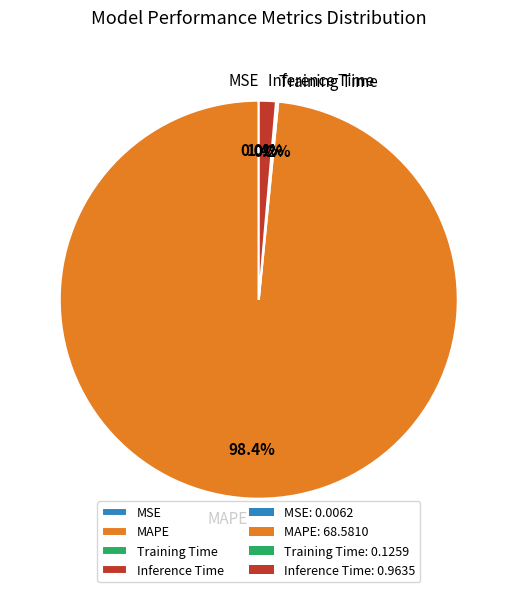

To the nearest percent, what is the average slice percentage?

25%